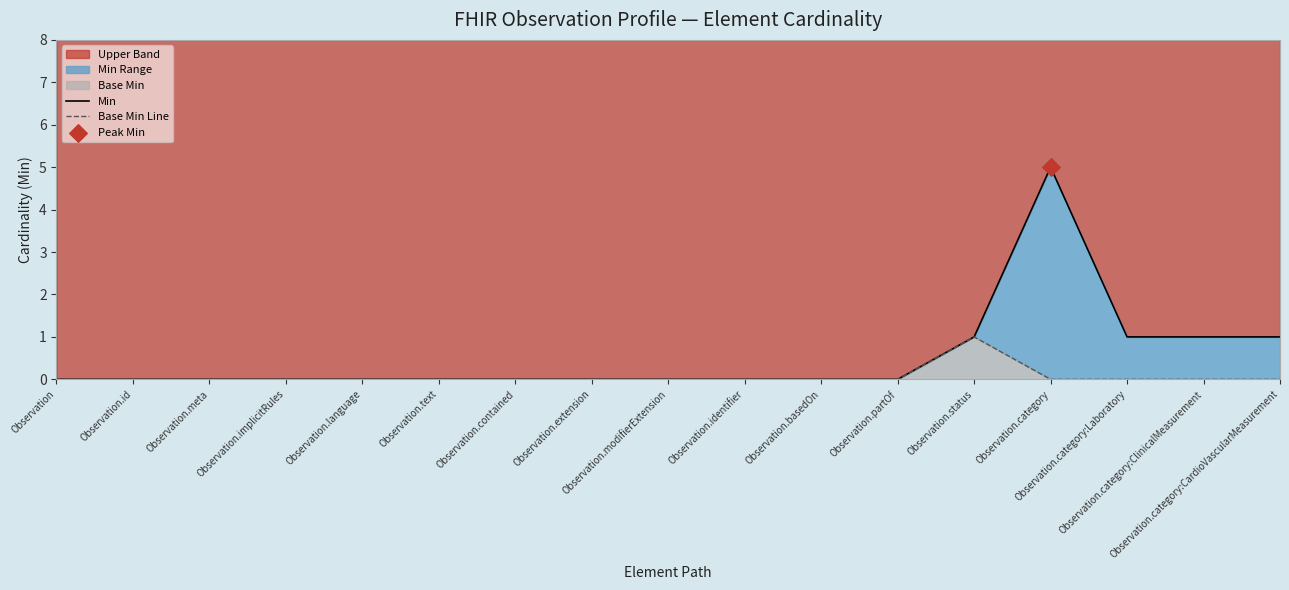

Which series contains the lowest Y value?

Min